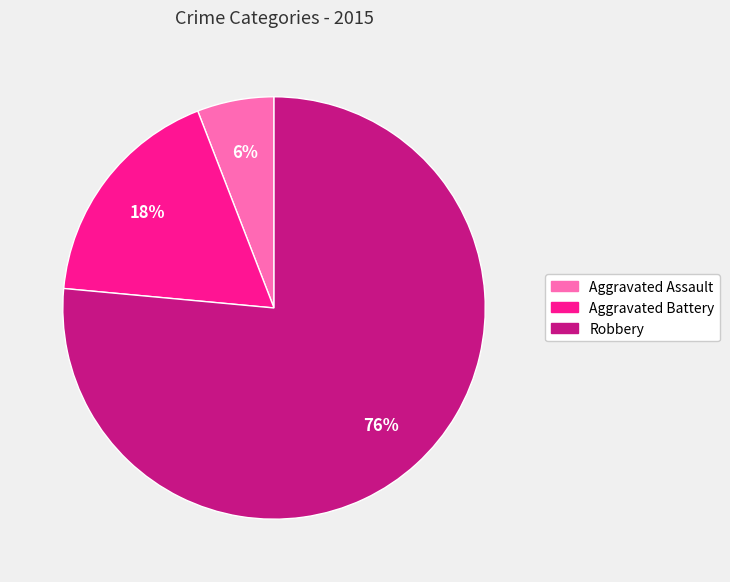

What percentage is the Aggravated Battery slice, to the nearest percent?

18%